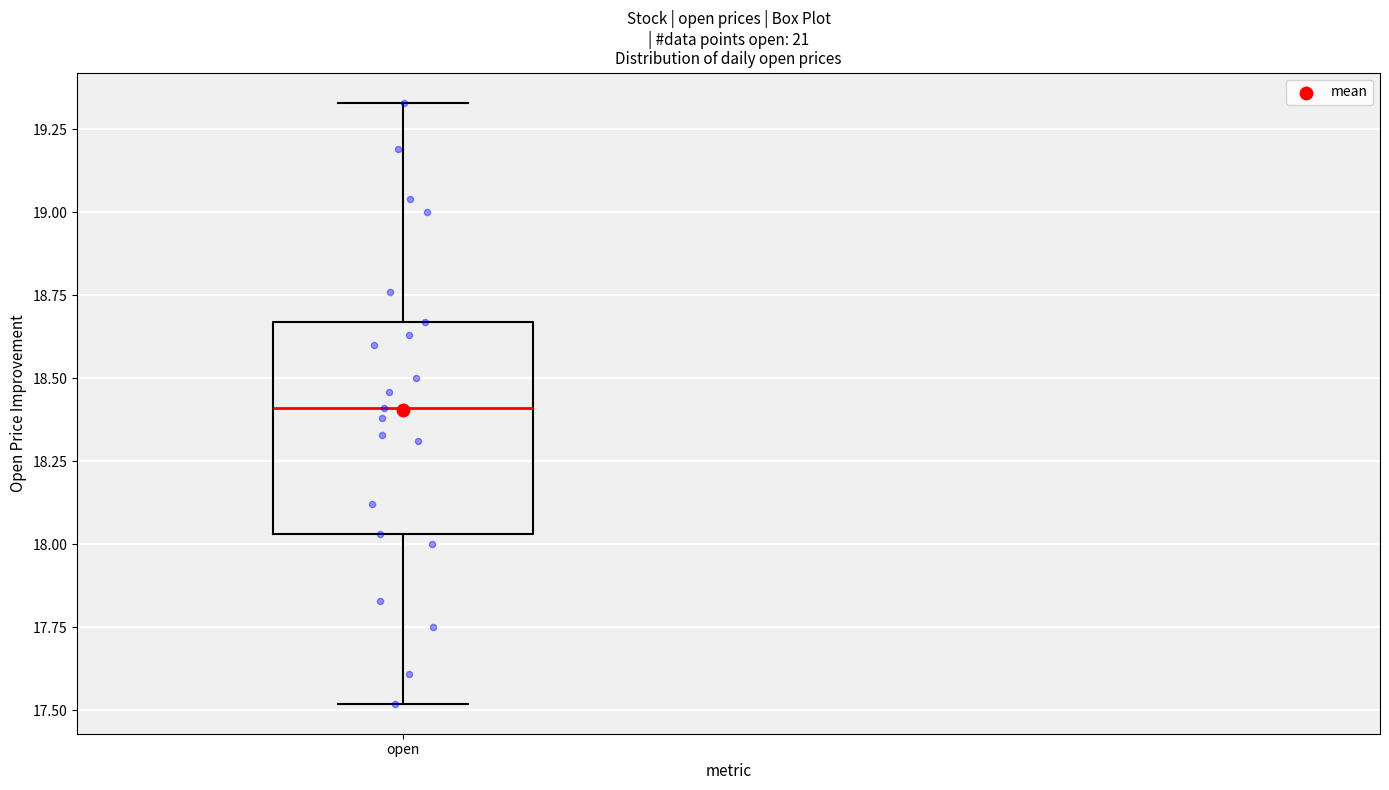

Where does the upper whisker of the box for open end on the y-axis? The values are not printed on the chart, so give them approximately, as read against the axis.

19.35